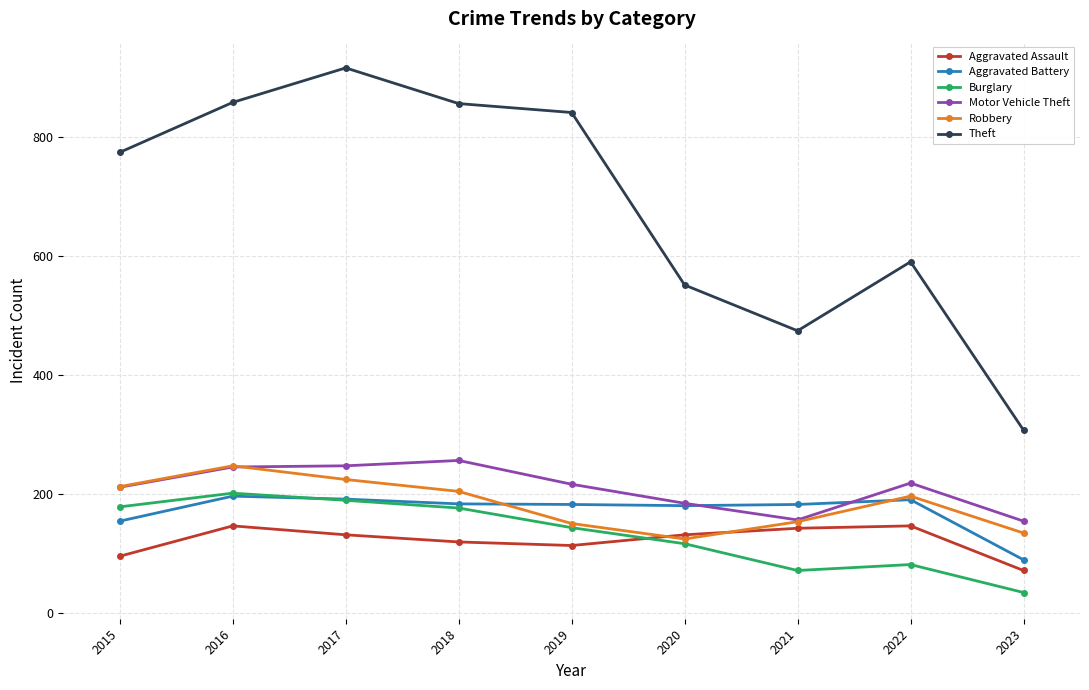

How many lines are shown in the chart?

6